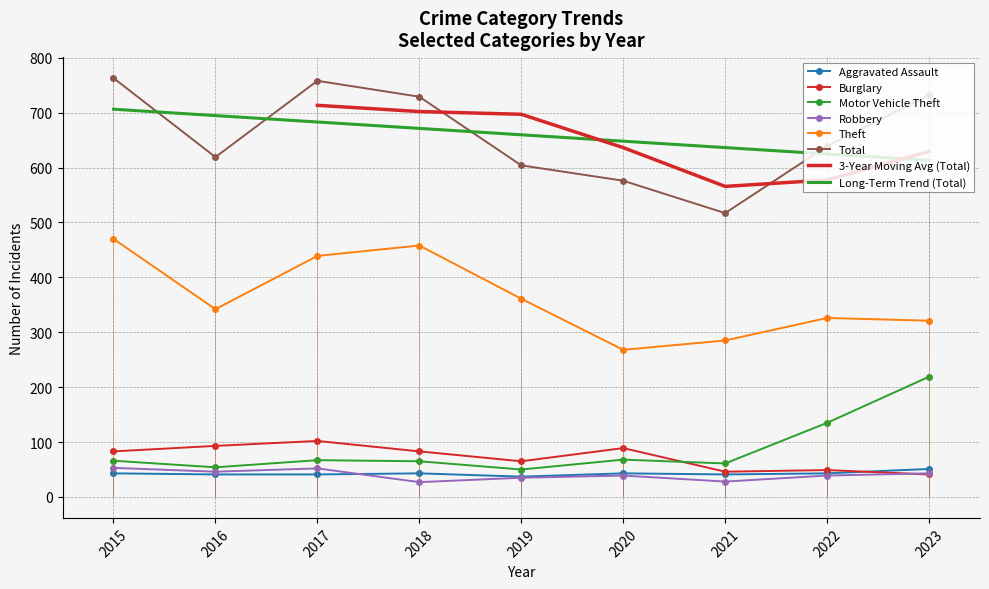

True or false: Robbery and Burglary intersect in this chart.

True